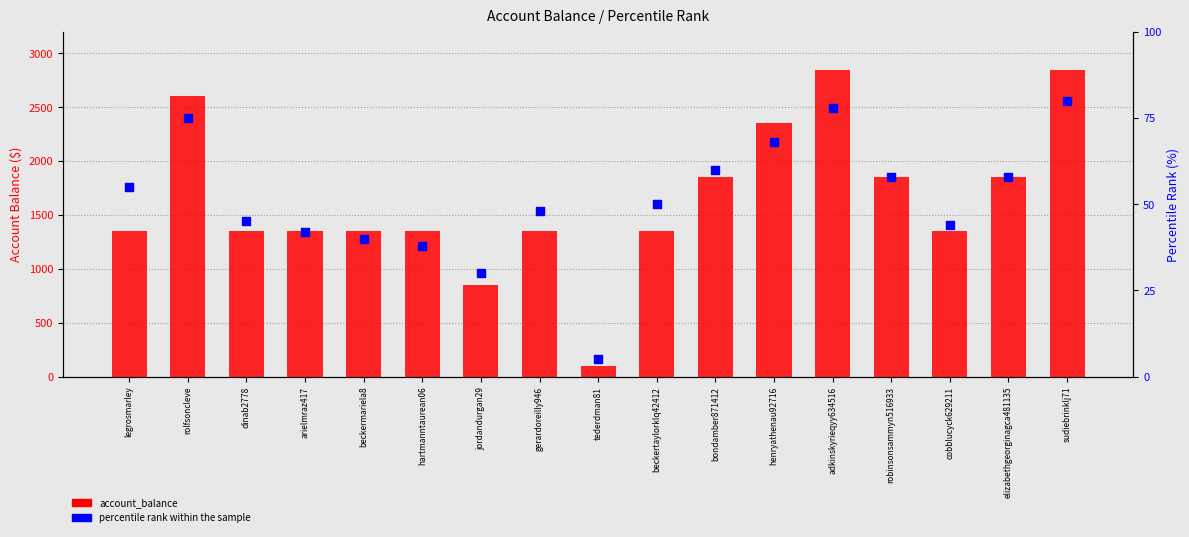

Which series contains the lowest Y value?

percentile_rank